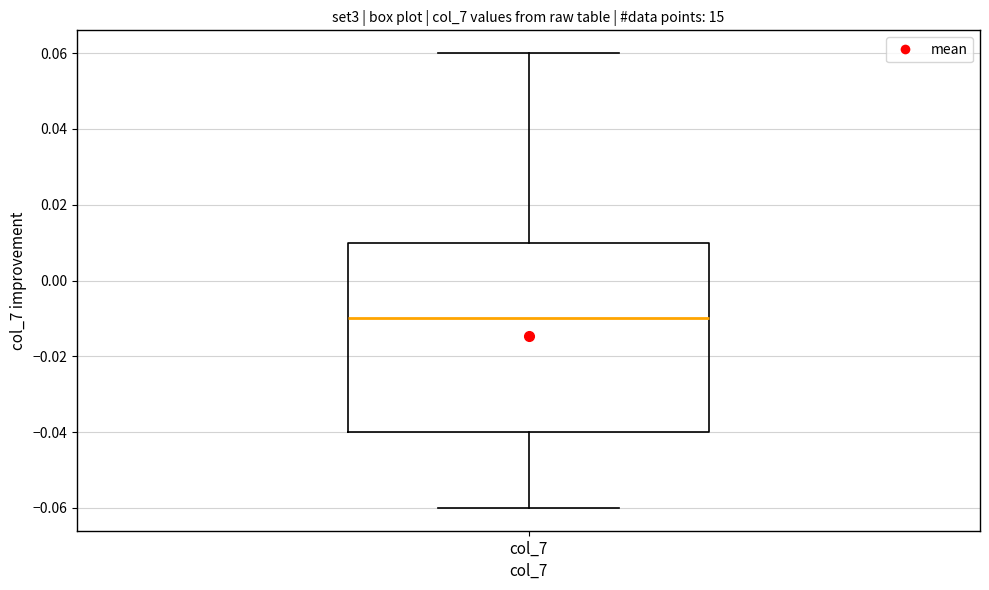

Read this box plot against the y-axis: the position of the median line, the range covered by the box, and the ends of both whiskers. The values are not printed on the chart, so give them approximately, as read against the axis.

median -0.01, box -0.04 to 0.01, whiskers -0.06 to 0.06